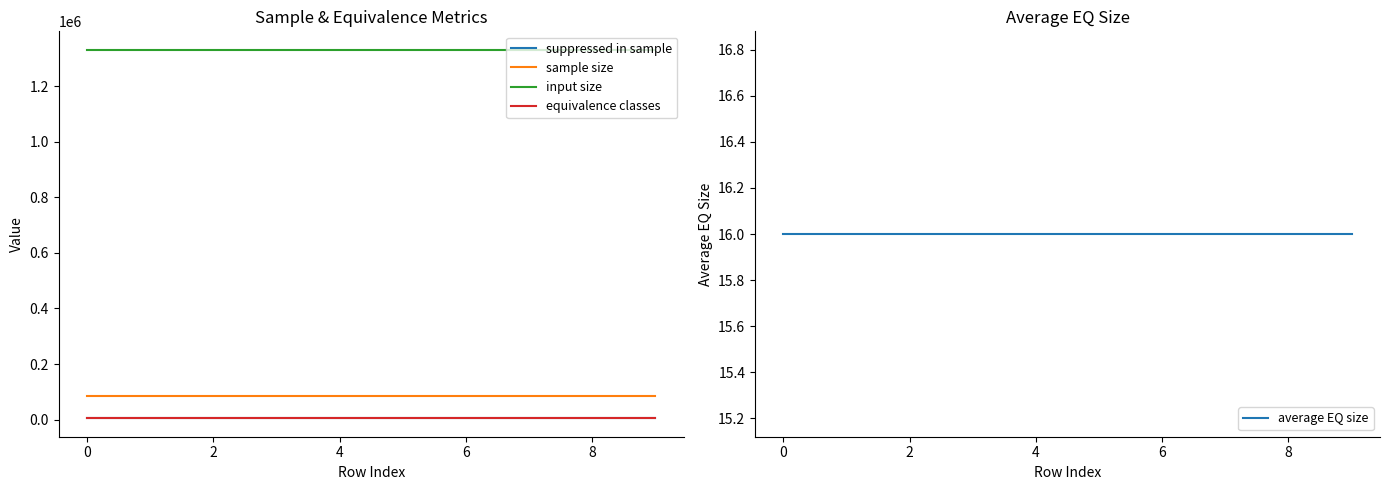

What is the average value of the equivalence classes series?

4659